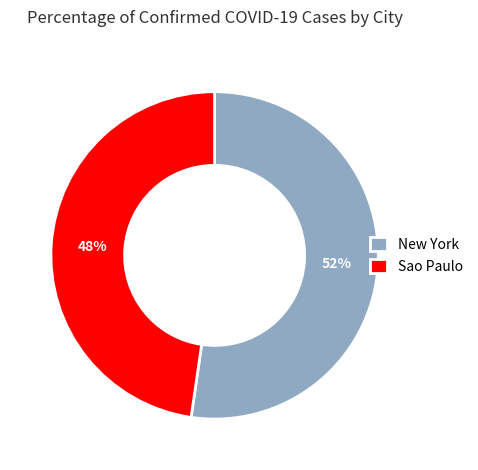

How many segments does this pie chart have?

2